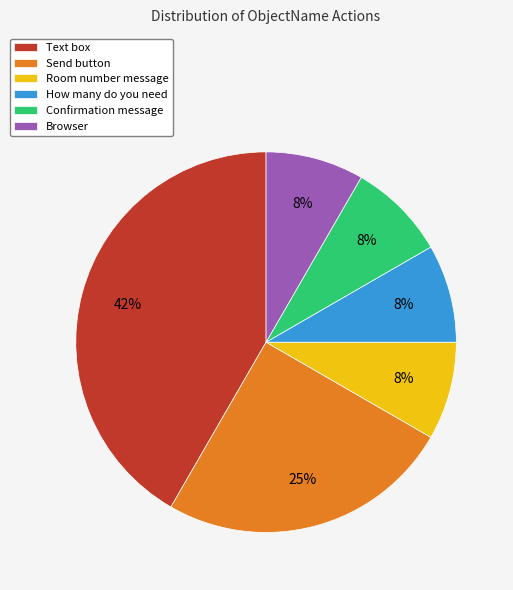

To the nearest percent, what is the average slice percentage?

17%